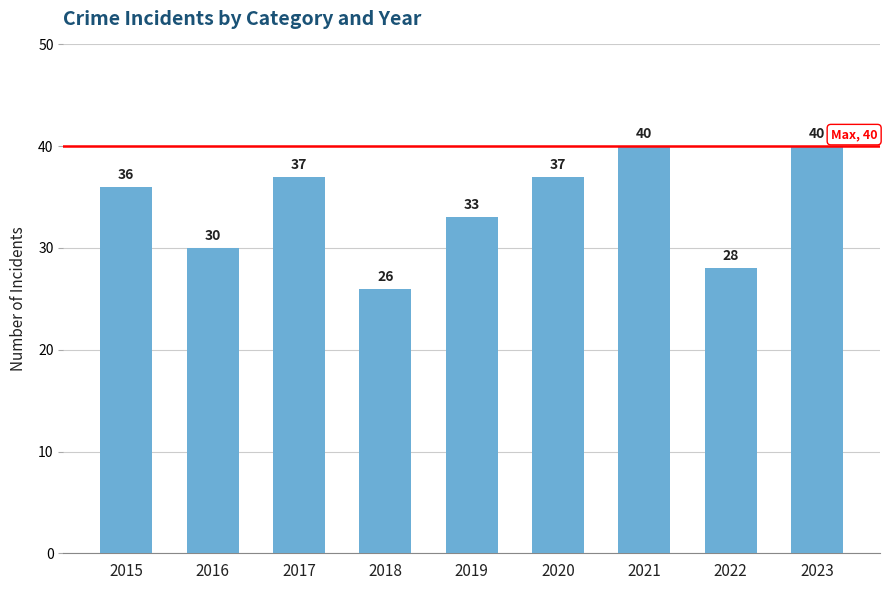

What is the greatest value displayed?

40